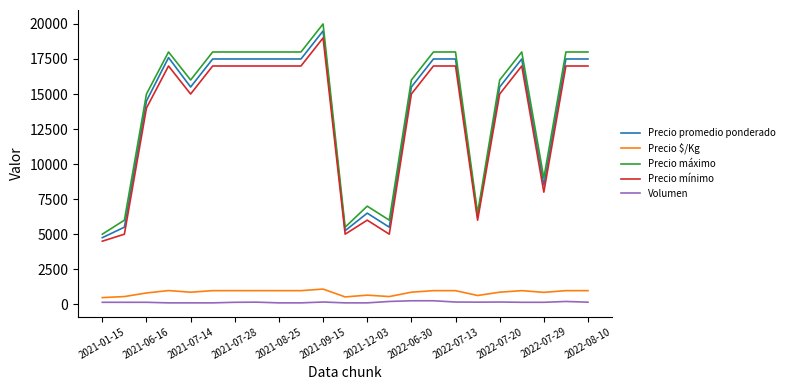

What is the highest value of the Precio máximo series?

20000